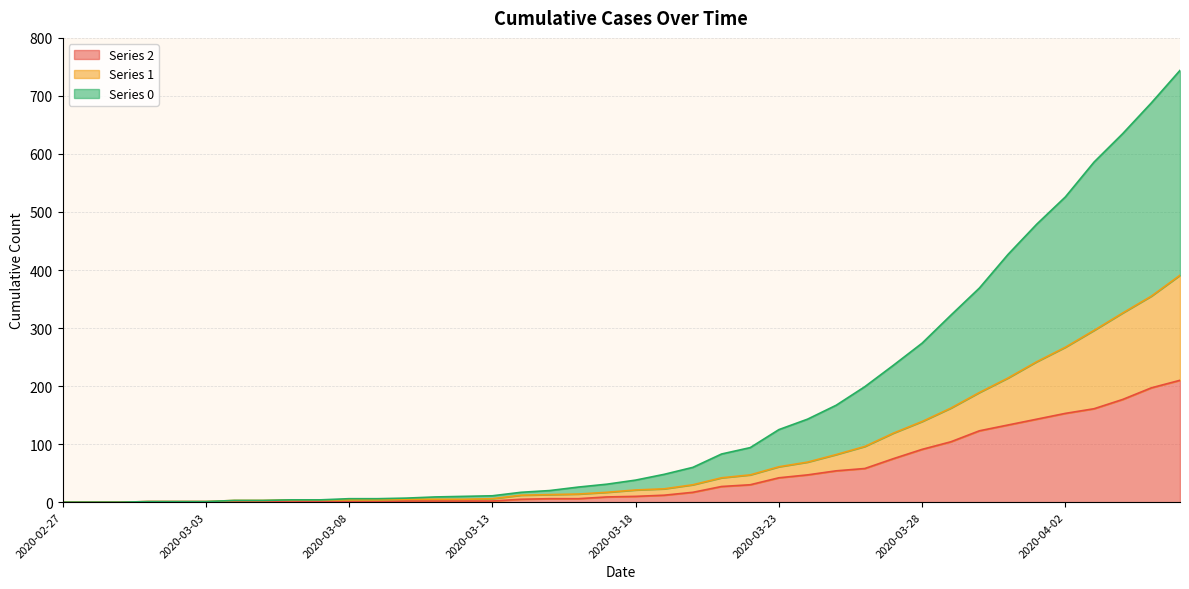

What is the value of the 0 point at the 37th from the left?

586